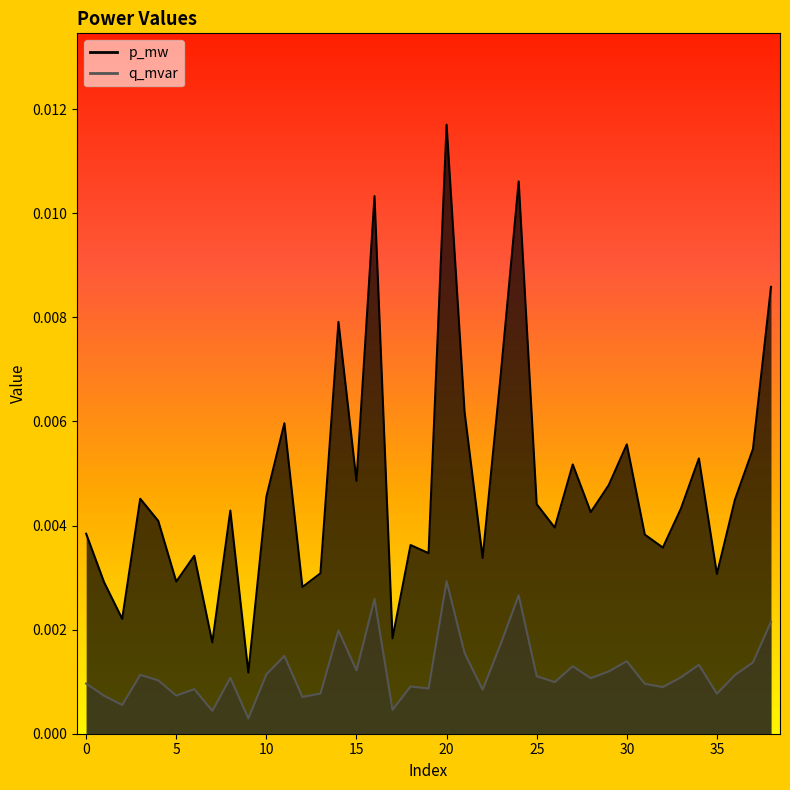

How many interior local peaks does the q_mvar series have?

12